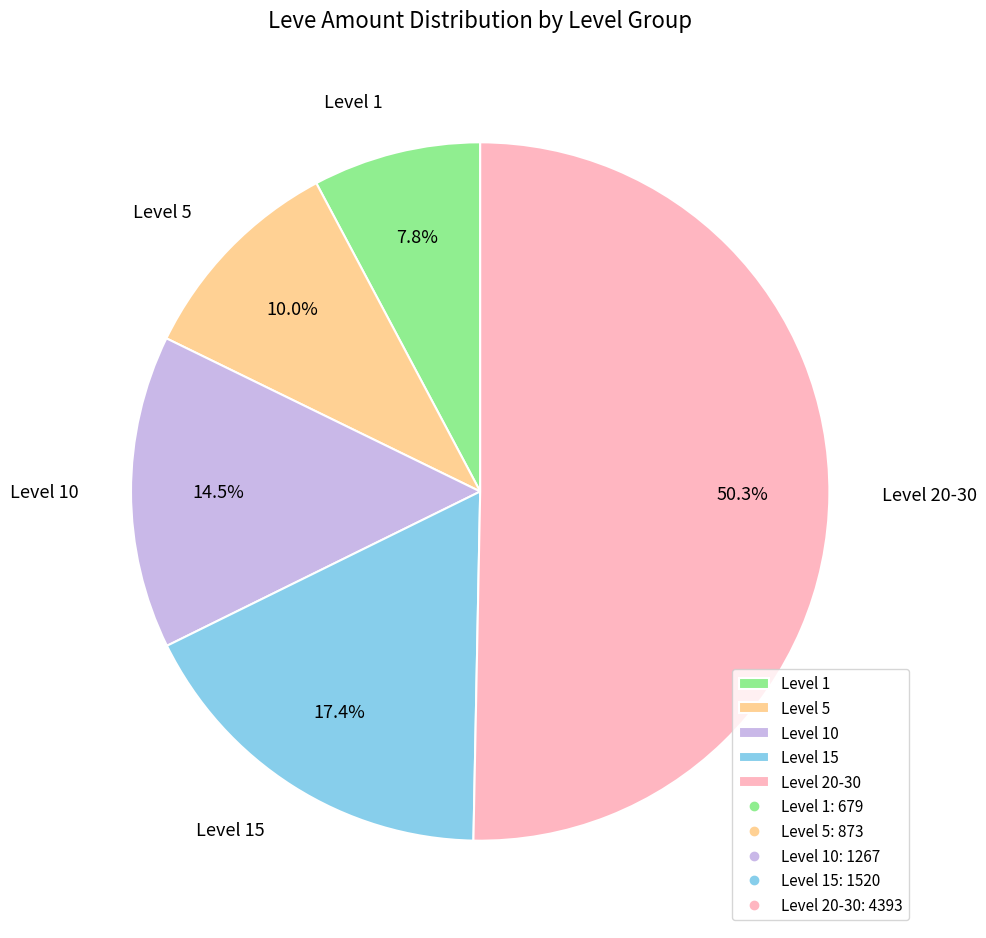

Which has a higher value, Level 15 or Level 1?

Level 15